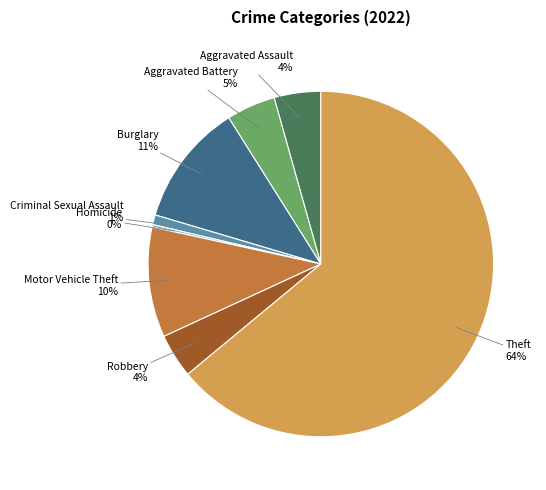

Combined, do Robbery and Burglary account for over 50%?

No